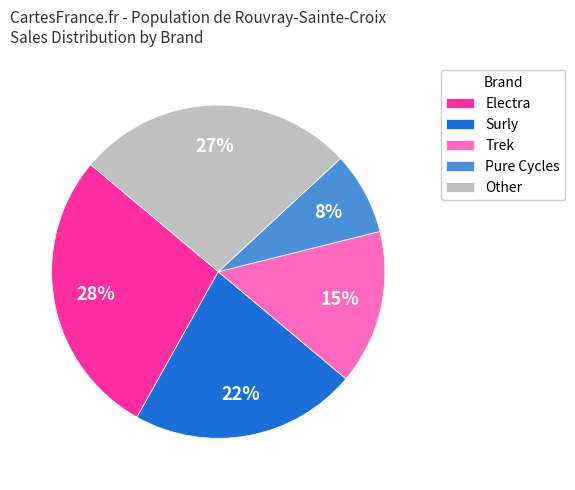

True or false: Other accounts for 27% of the total.

True